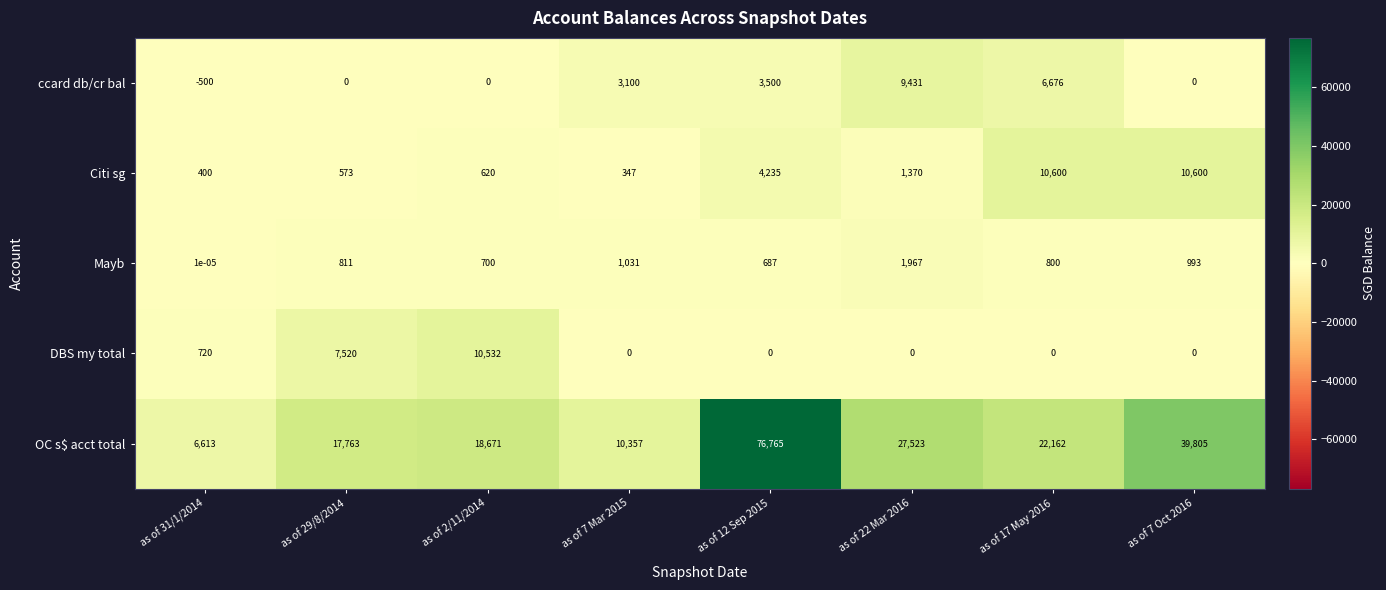

What is the difference between the highest and lowest values at as of 2/11/2014?

18671.0